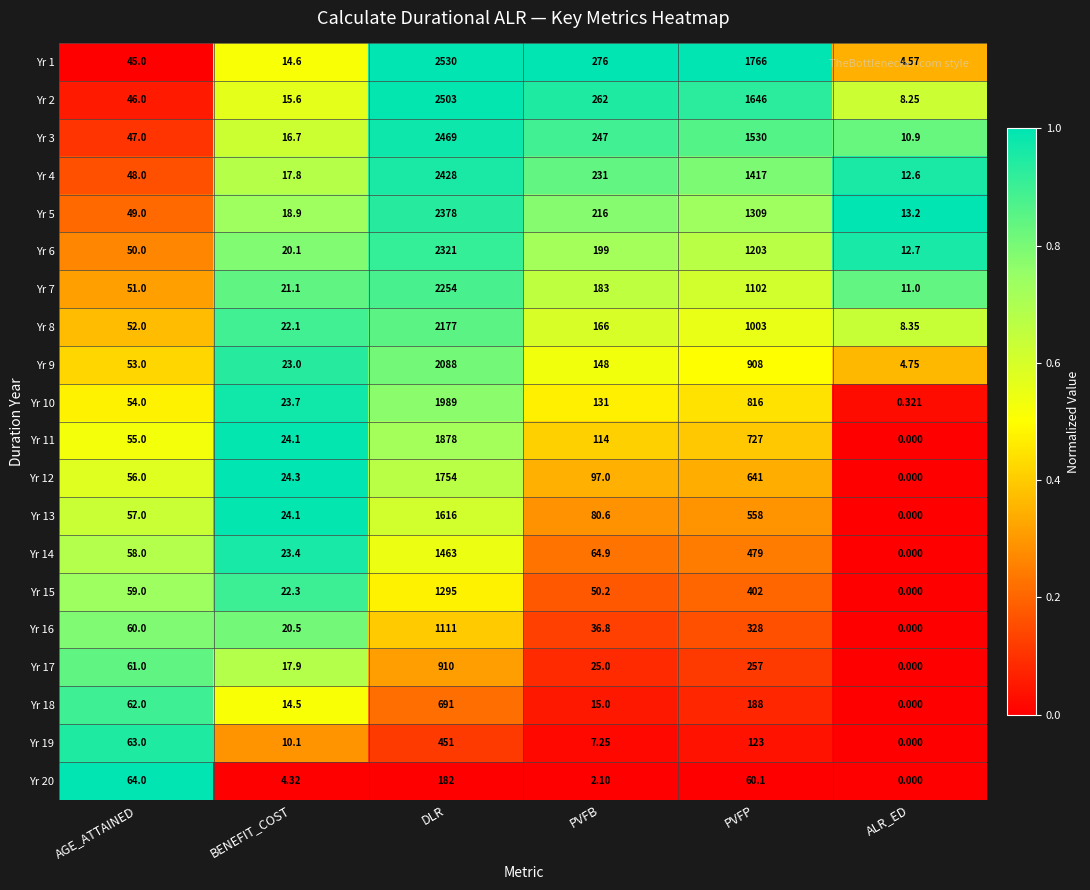

At which label does Yr 5 reach its peak?

DLR